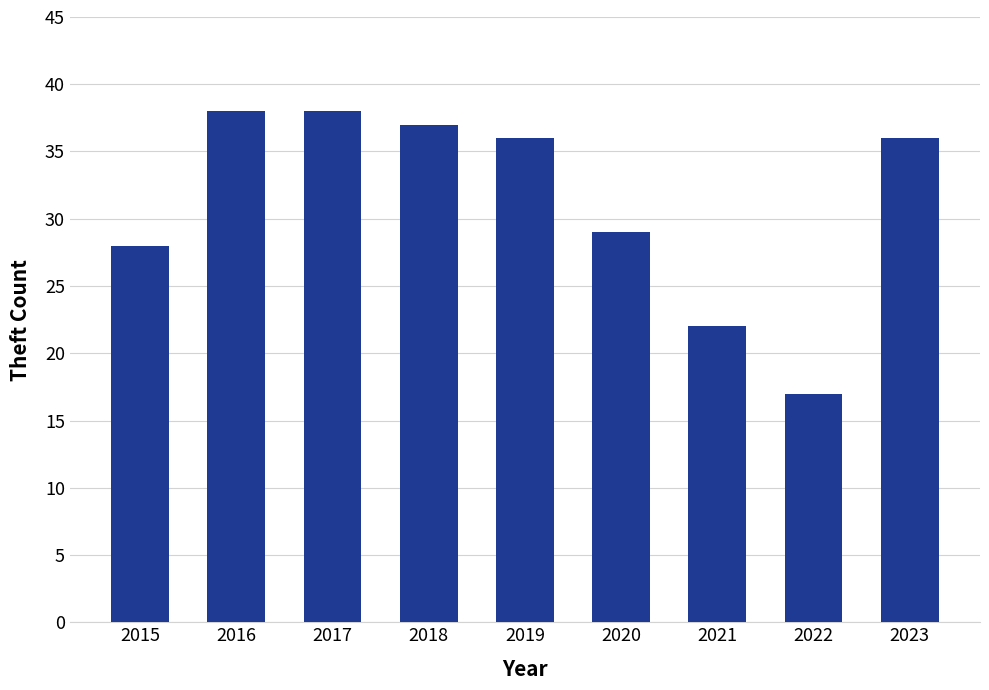

What is the minimum value shown in the chart?

17